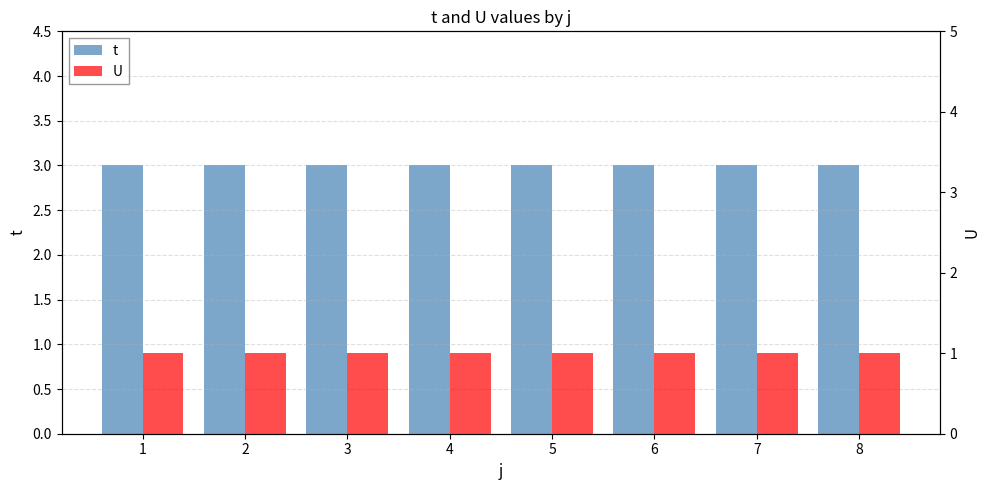

Which series has the largest range (max minus min)?

t